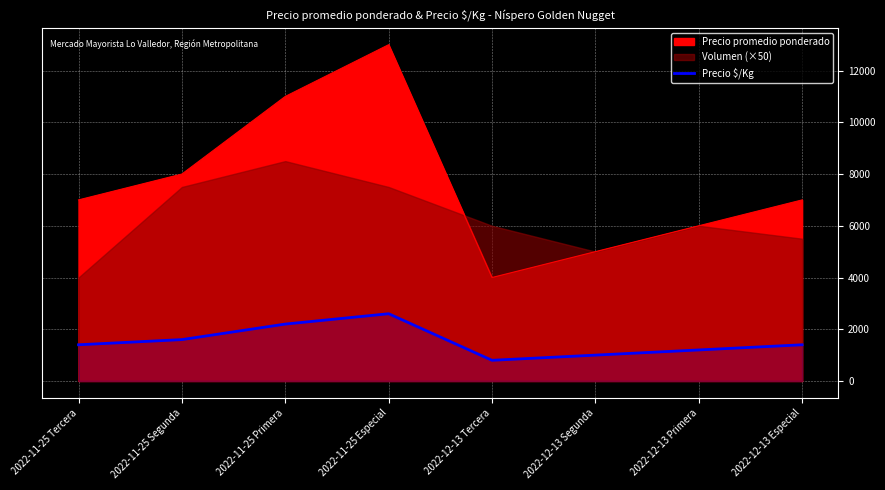

Rank the categories by value from highest to lowest.

2022-11-25 Especial, 2022-11-25 Primera, 2022-11-25 Segunda, 2022-11-25 Tercera, 2022-12-13 Especial, 2022-12-13 Primera, 2022-12-13 Segunda, 2022-12-13 Tercera